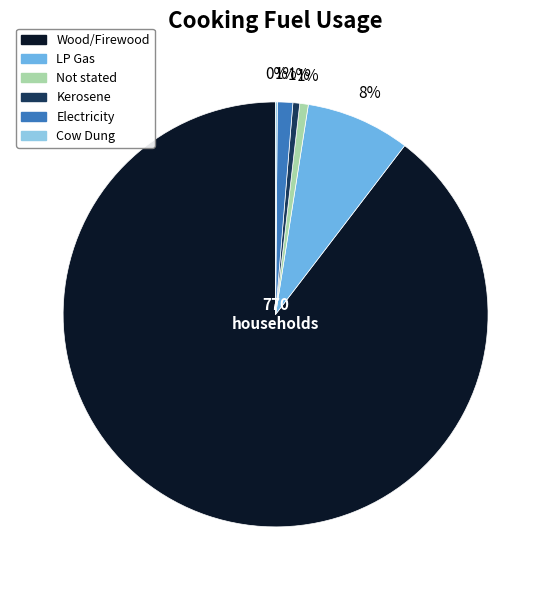

Between LP Gas and Not stated, which is larger?

LP Gas